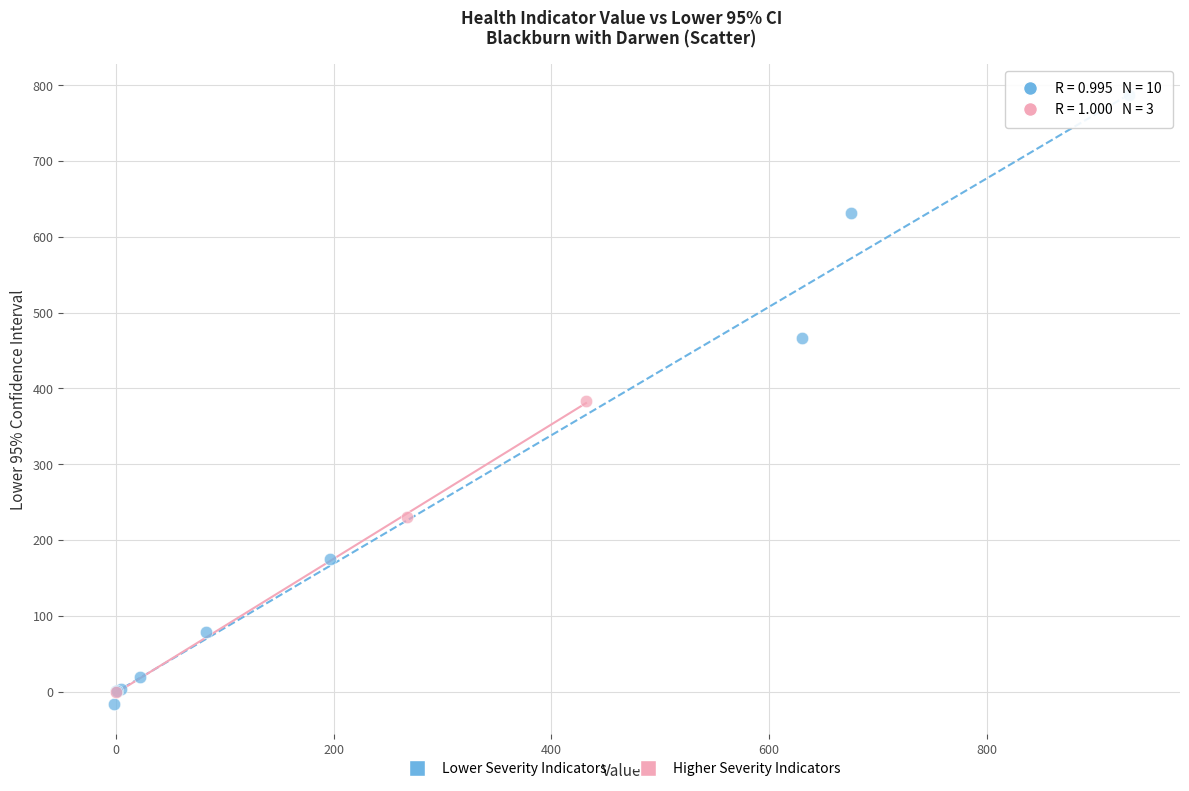

Which series contains the highest Y value?

Lower Severity Indicators